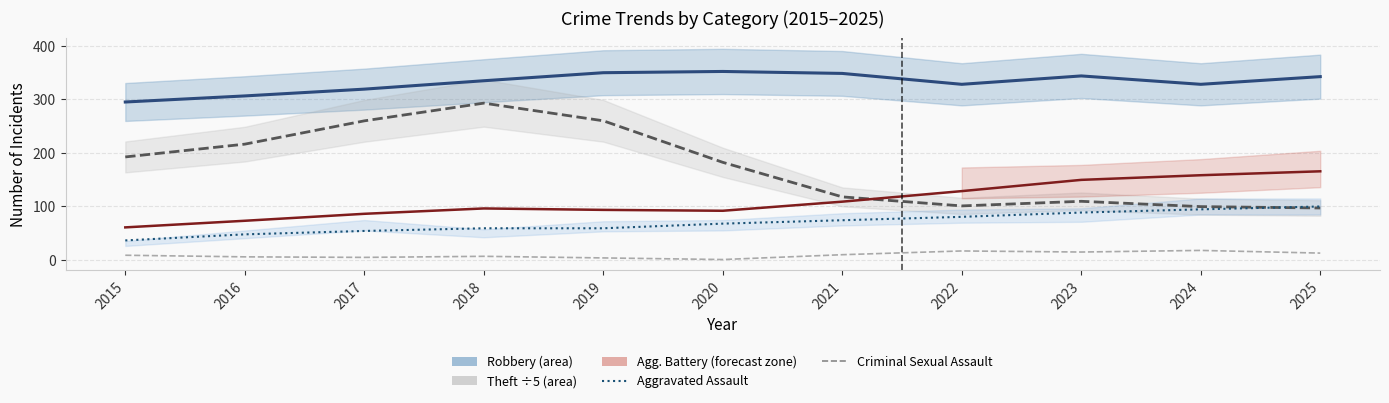

What is the maximum value for Theft (÷5)?

292.9